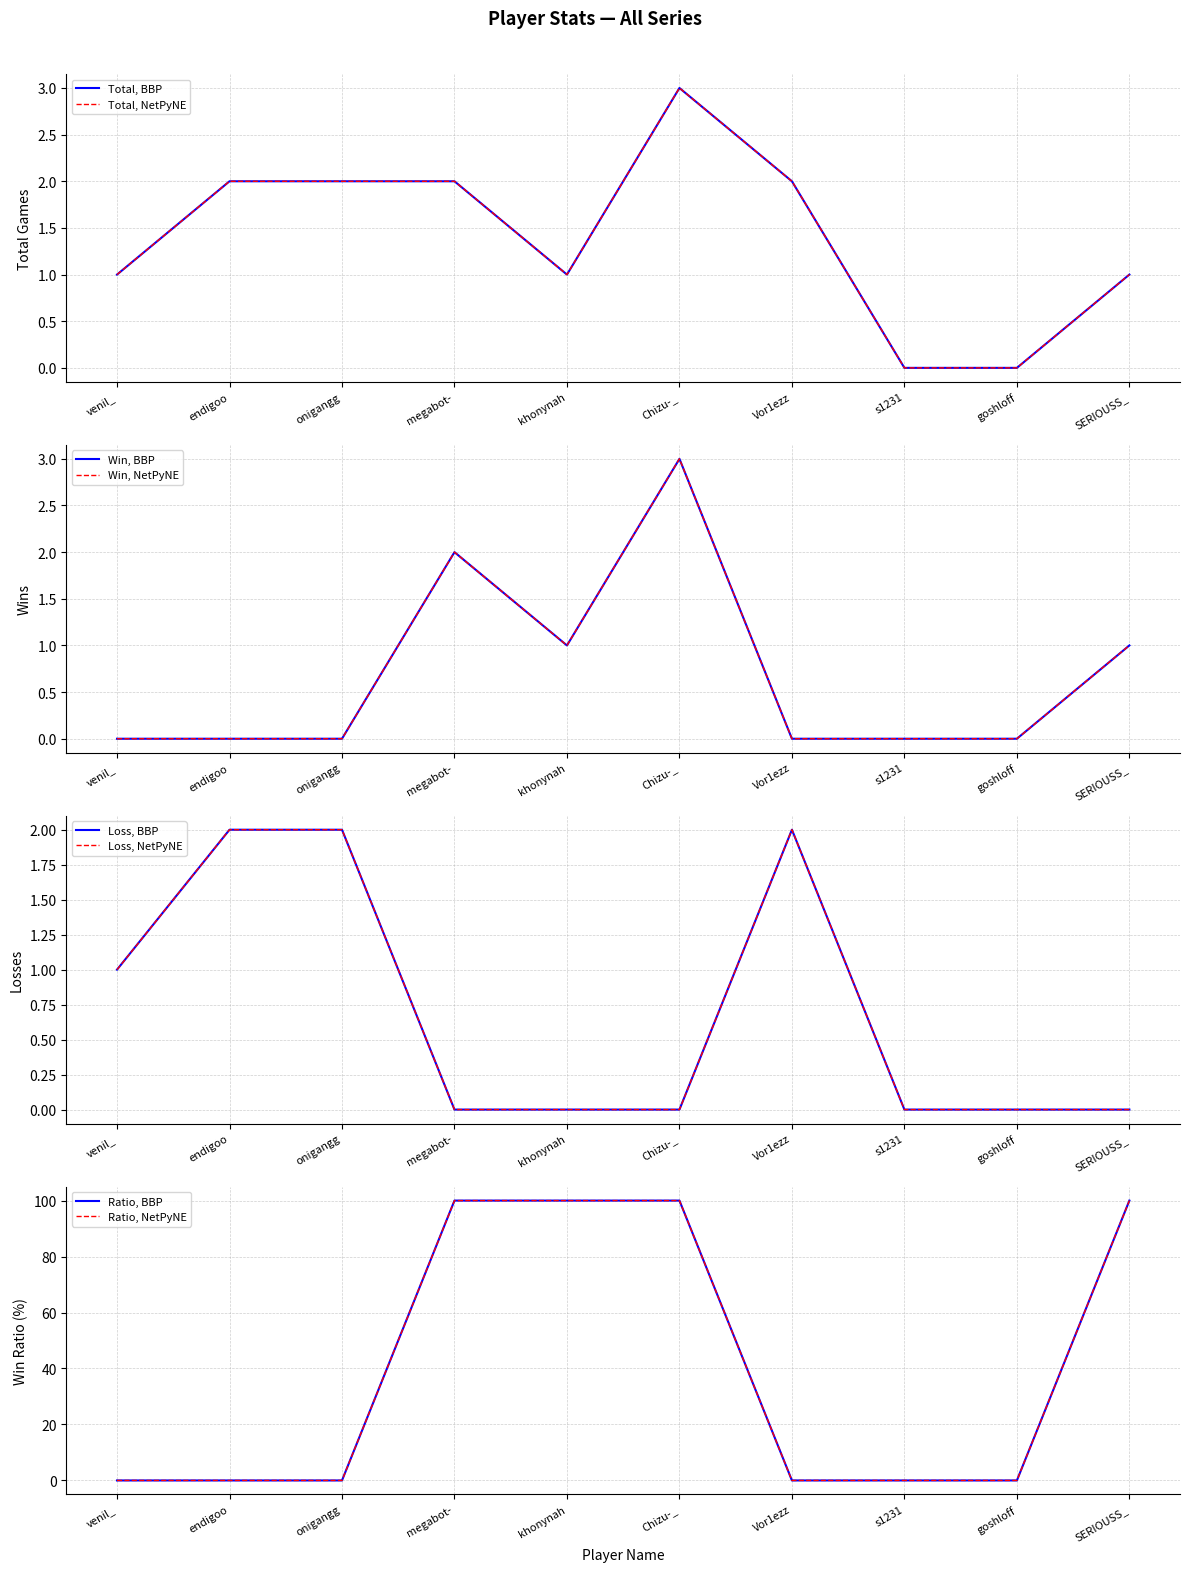

True or false: Total and Loss cross at least once.

False